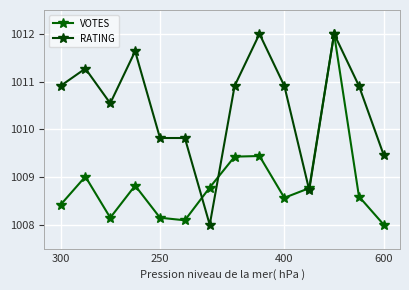

How many lines are shown in the chart?

2